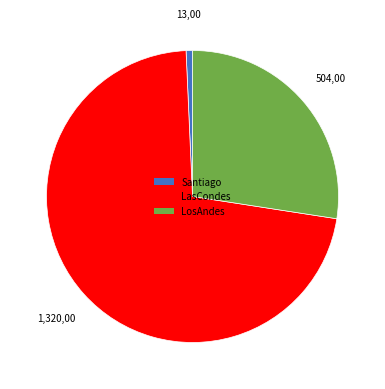

Count the number of slices in the pie.

3